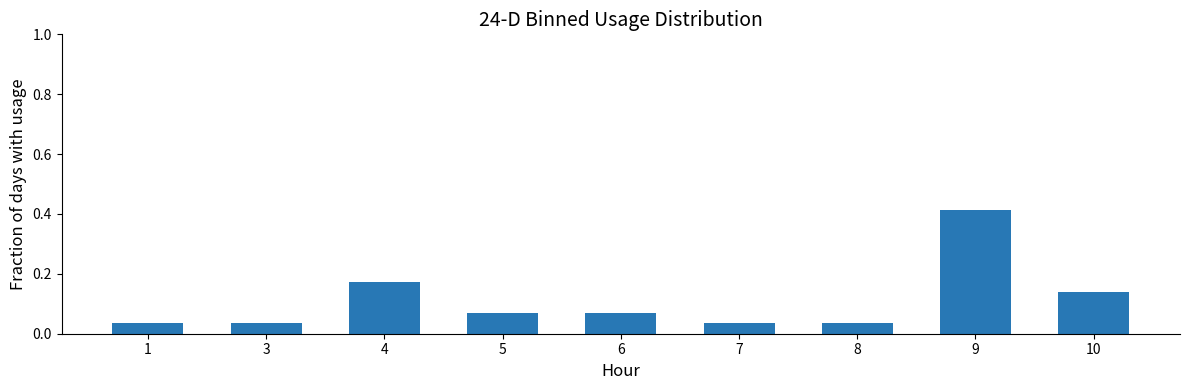

True or false: the data shows 0.0 at 6.

False